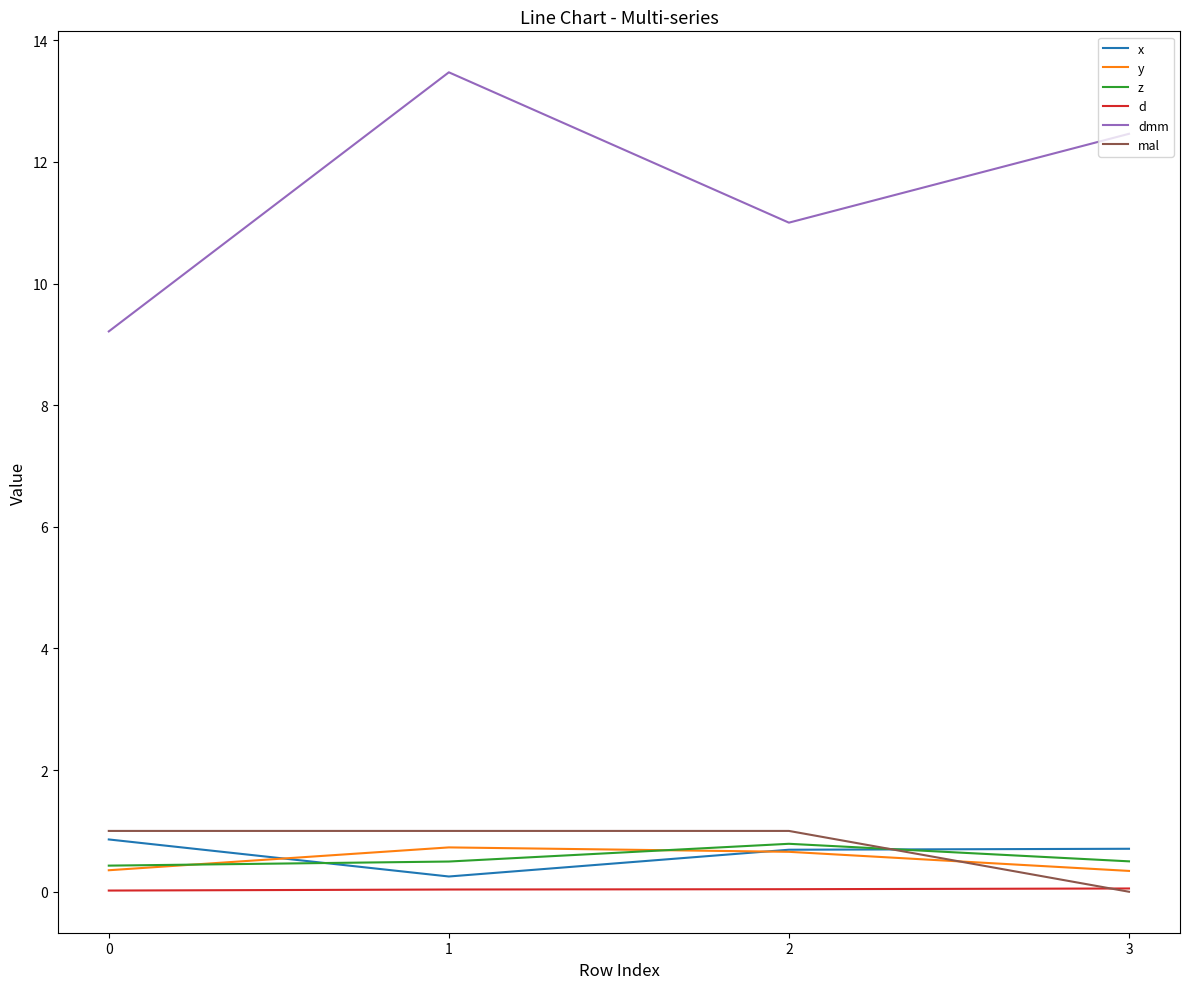

Is the value of d at 0 greater than the value of mal at 0?

No